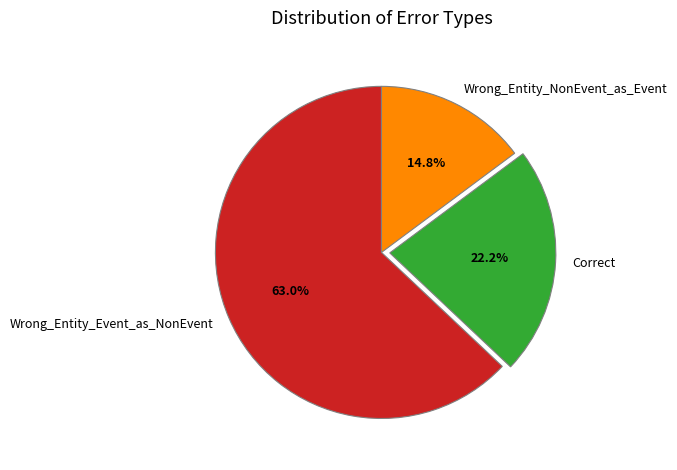

How many segments does this pie chart have?

3